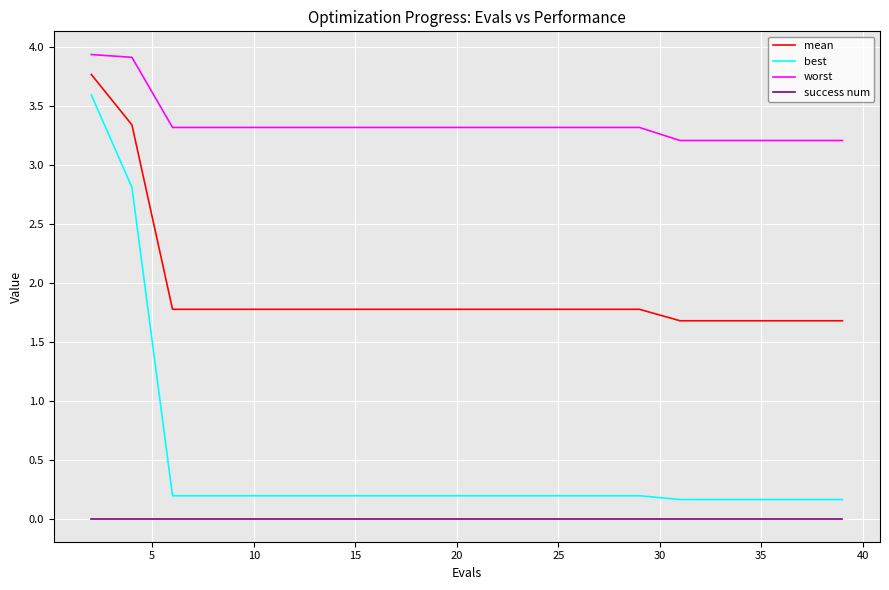

What are all the series names shown in the legend?

mean, best, worst, success num